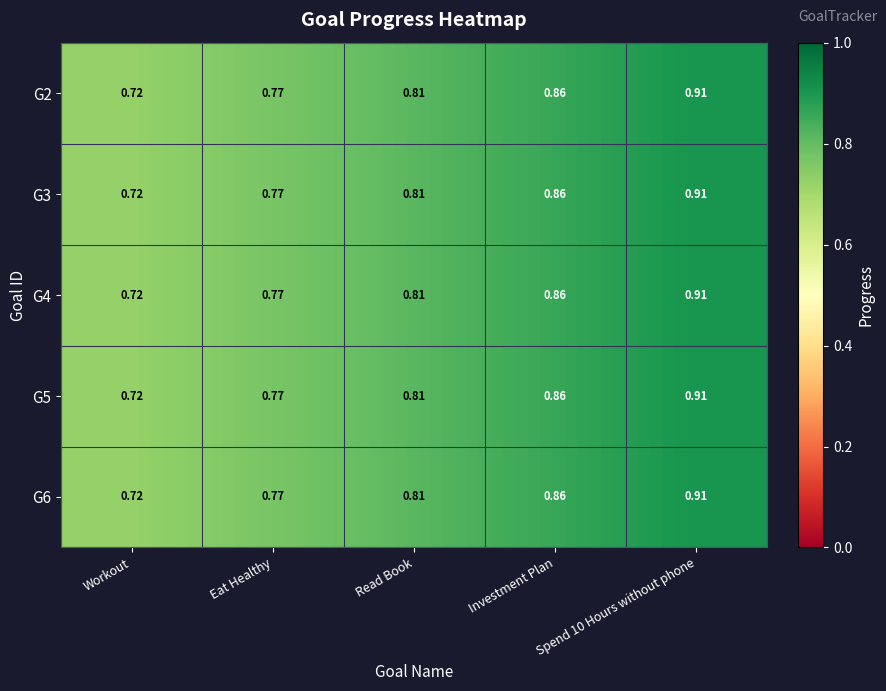

At which label does G2 reach its minimum?

Workout